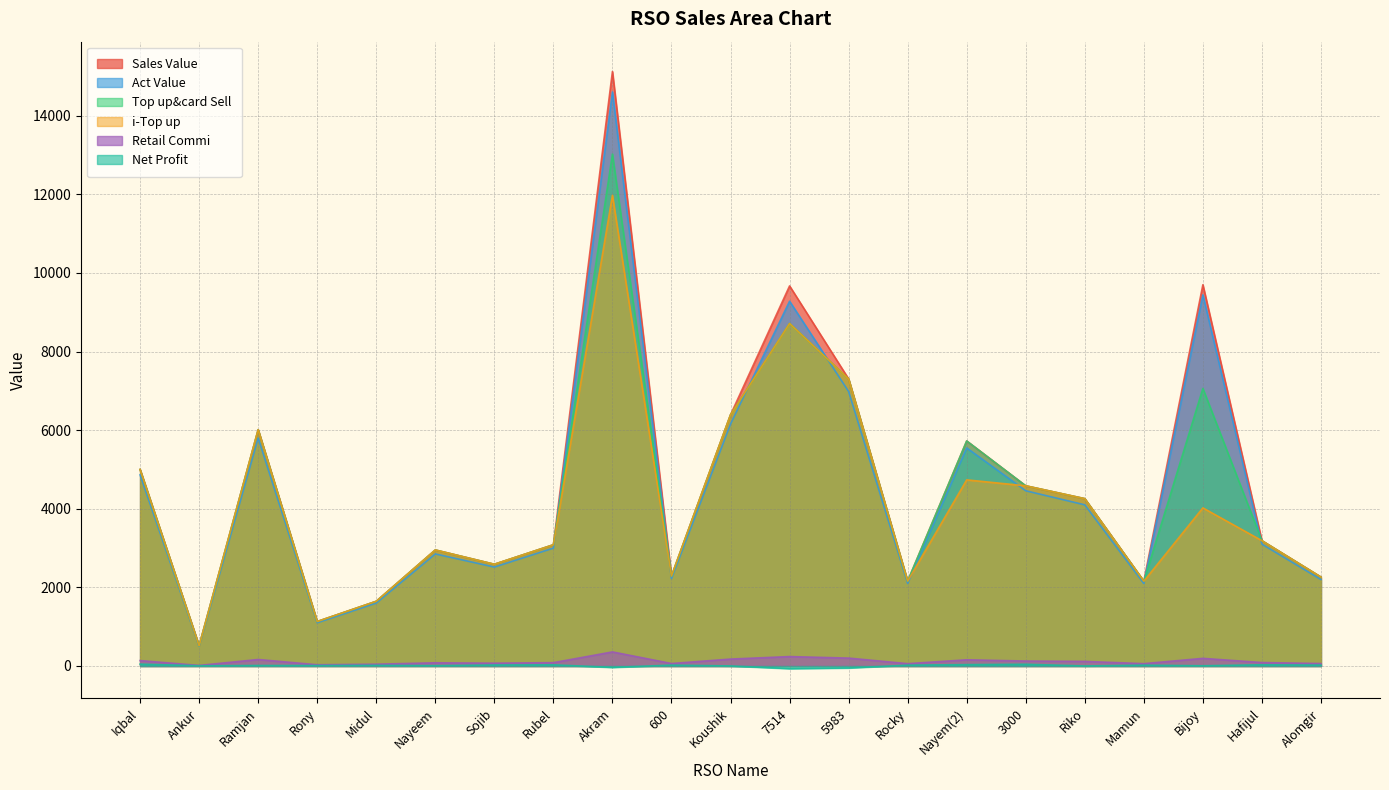

Where does the Top up&card Sell series first go above 3188?

Iqbal